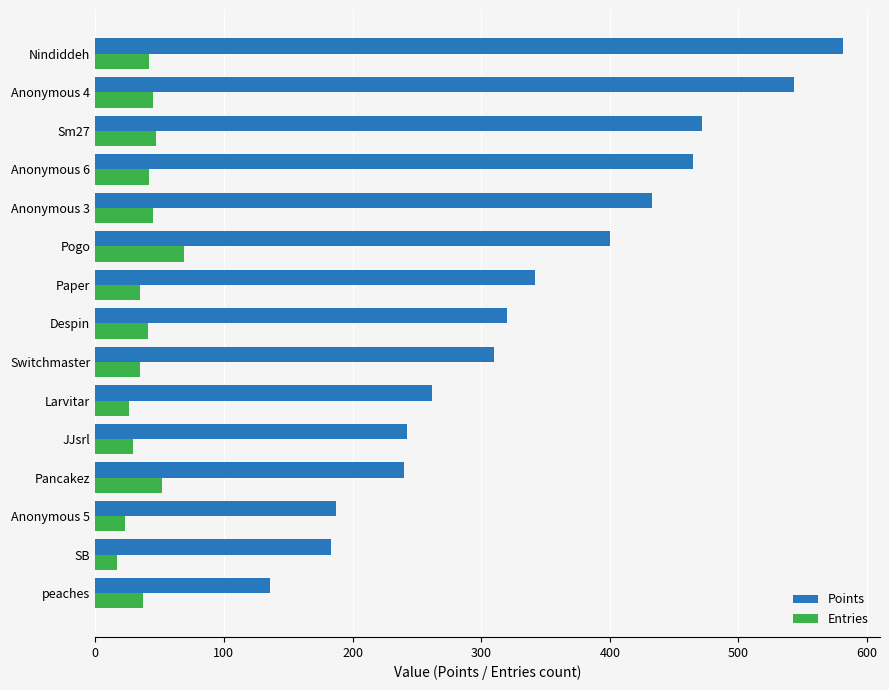

What is the difference between the highest and lowest values at Larvitar?

236